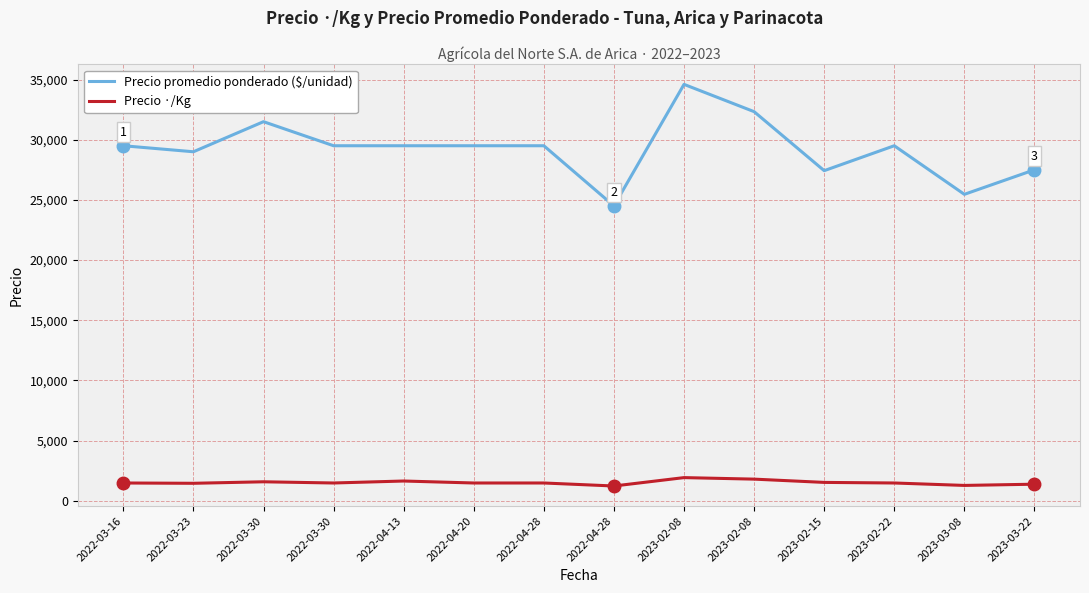

Does the chart have visible grid lines?

Yes